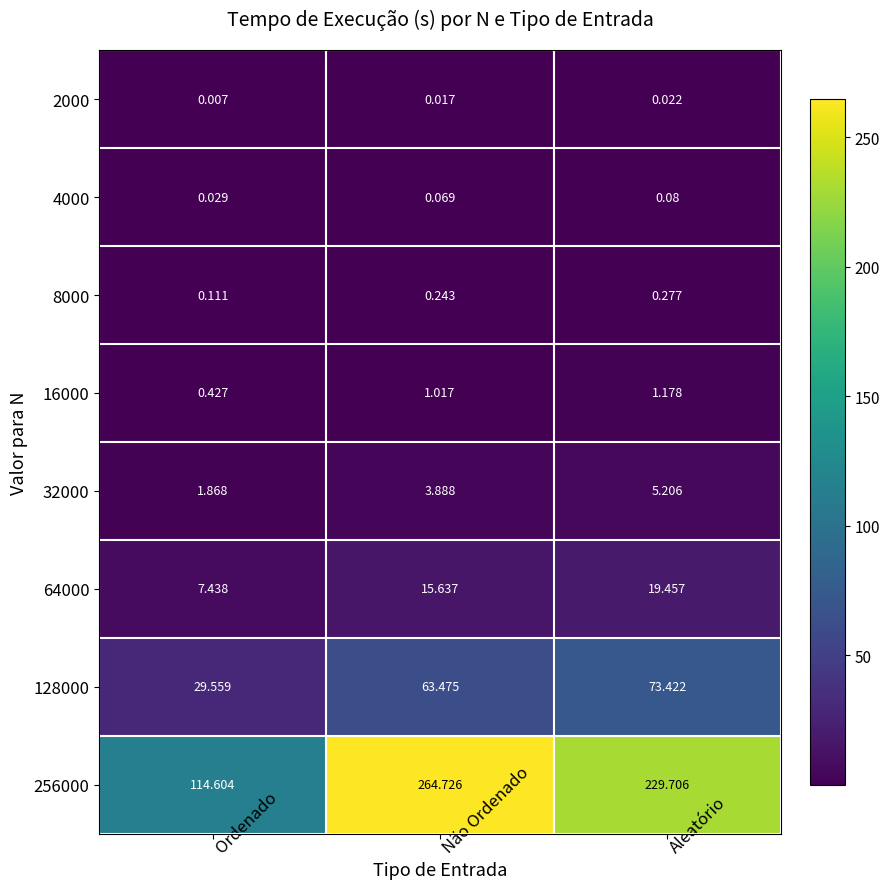

What is the total value across all series at Não Ordenado?

349.1